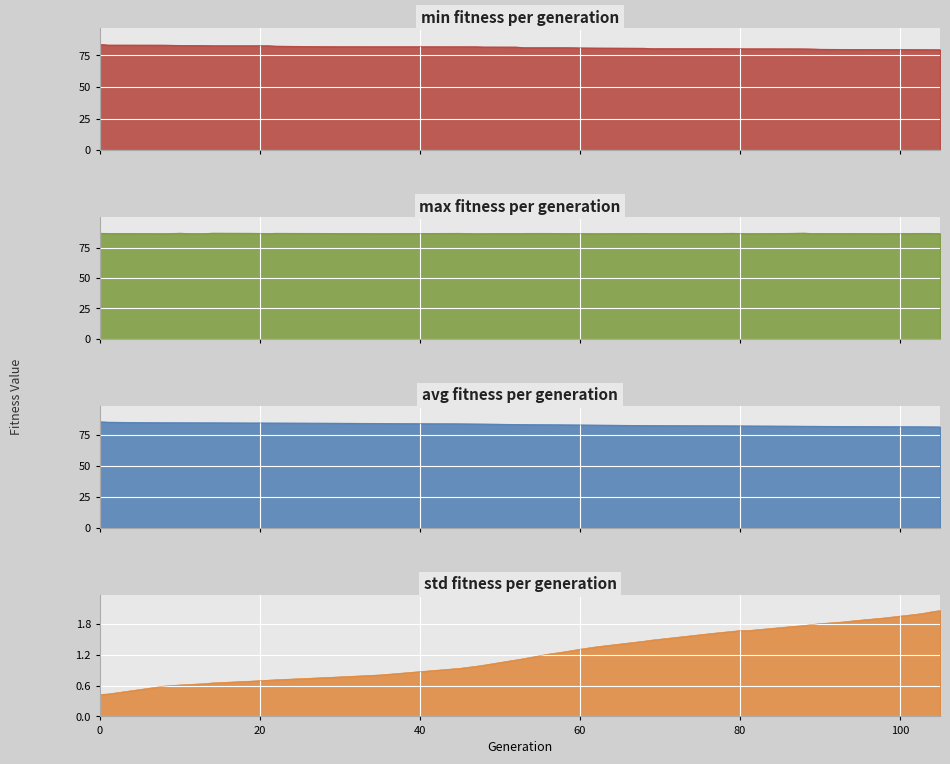

Reading left to right, transcribe all the data shown in this chart.

min: 83.8	83.2	83.2	83.0	83.0	82.9	82.8	82.8	82.7	82.4	82.0	82.0	81.9	81.9	81.7	81.7	81.7	81.3	81.2	81.2	81.0	80.9	80.7	80.5	80.5	80.4	80.3	80.3	80.3	80.2	80.1	79.9	79.9	79.8	79.8	79.7	79.7	79.6	79.6
max: 86.8	86.7	86.6	86.9	86.7	86.6	86.9	86.9	86.7	86.8	86.7	86.6	86.8	86.6	86.6	86.7	86.7	86.8	86.8	86.7	86.6	86.6	86.8	86.6	86.7	86.8	86.7	86.6	86.8	87.0	86.7	86.7	86.6	86.7	86.6	86.8	86.8	86.8	86.6
avg: 85.4	85.1	84.7	84.7	84.6	84.6	84.6	84.5	84.4	84.4	84.3	84.2	83.8	83.6	83.6	83.4	83.3	83.3	83.1	83.0	82.9	82.8	82.5	82.5	82.2	82.1	82.1	82.1	81.9	81.9	81.8	81.8	81.7	81.7	81.6	81.4	81.4	81.3	81.3
std: 0.4	0.4	0.6	0.6	0.6	0.6	0.7	0.7	0.7	0.7	0.8	0.8	0.9	1.0	1.0	1.1	1.1	1.1	1.2	1.3	1.3	1.4	1.5	1.5	1.6	1.7	1.7	1.7	1.8	1.8	1.8	1.8	1.8	1.9	1.9	2.0	2.0	2.0	2.1